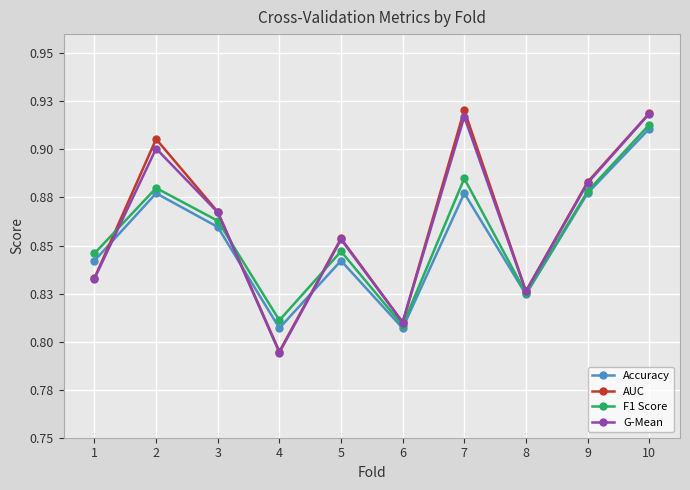

What are all the series names shown in the legend?

Accuracy, AUC, F1 Score, G-Mean